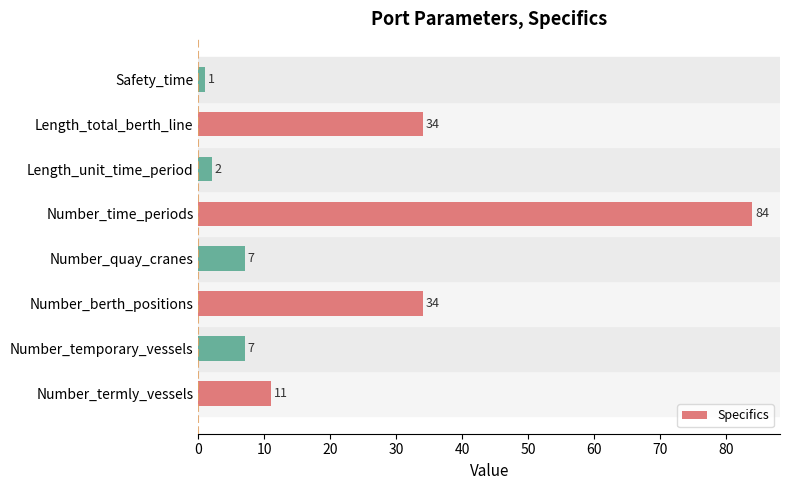

What is the minimum value shown in the chart?

1